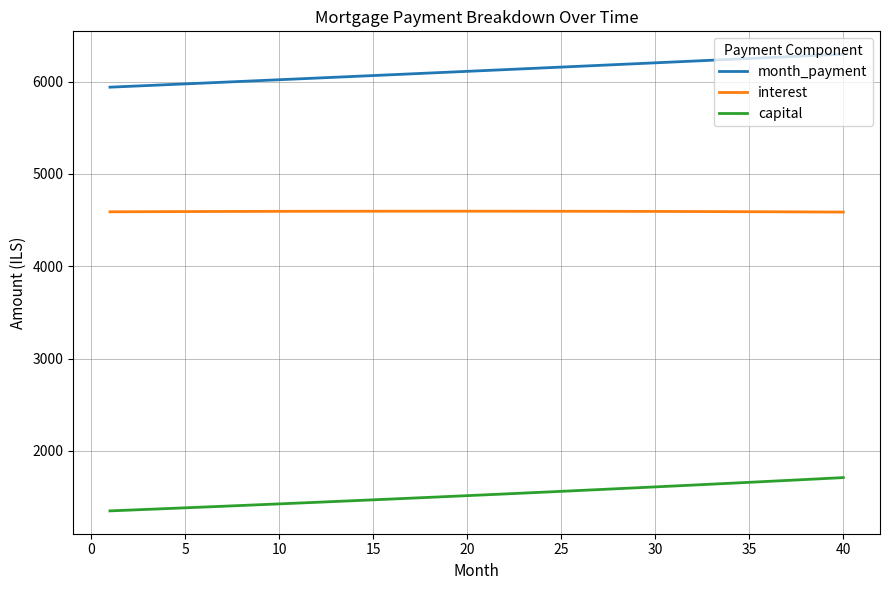

What is the sum of all interest values?

183755.2